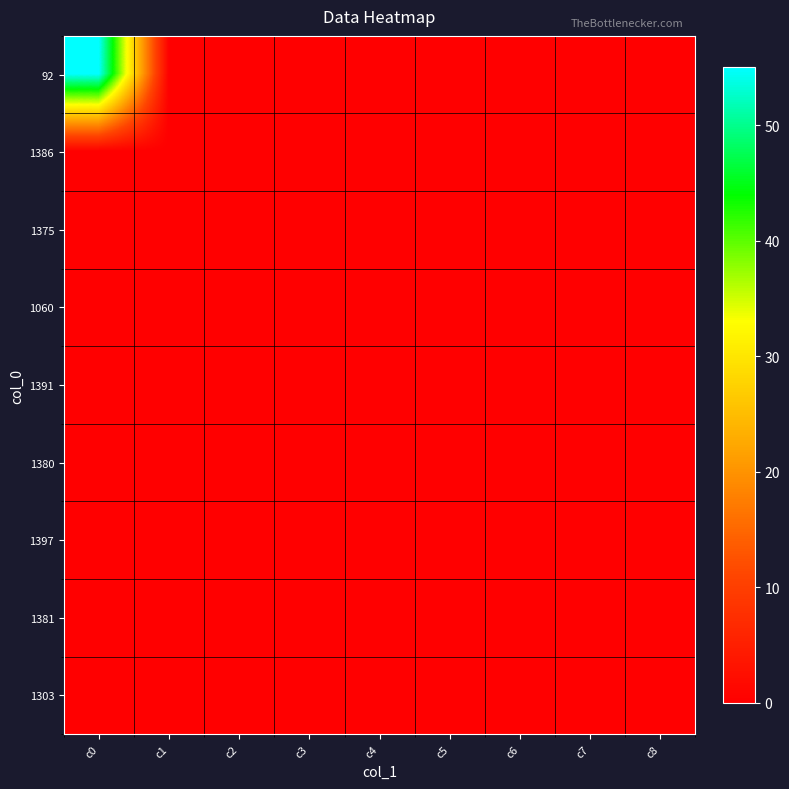

Between c5 and c2, which is larger?

c5